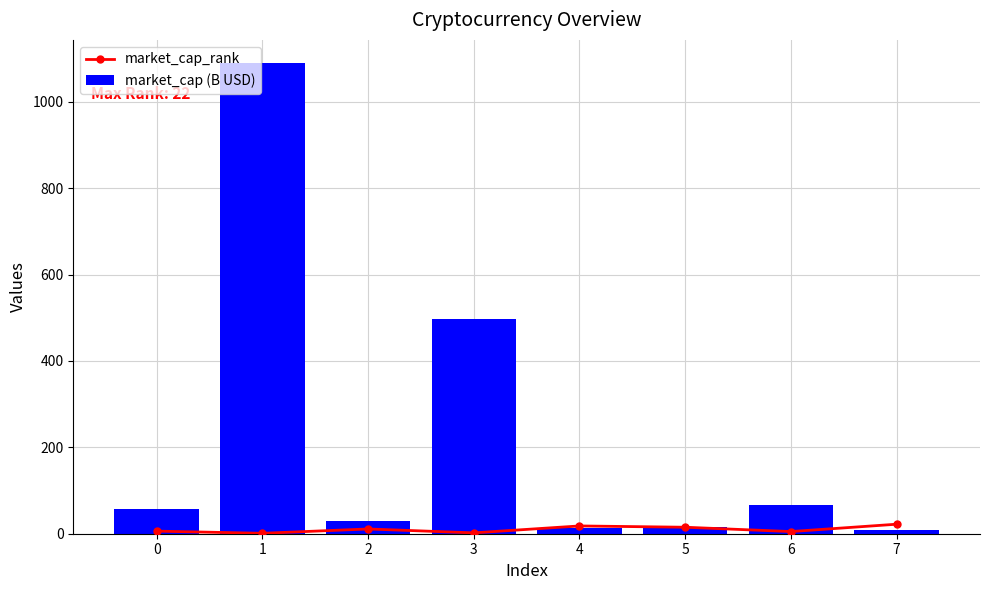

Which has a higher value, 5 or 7?

7